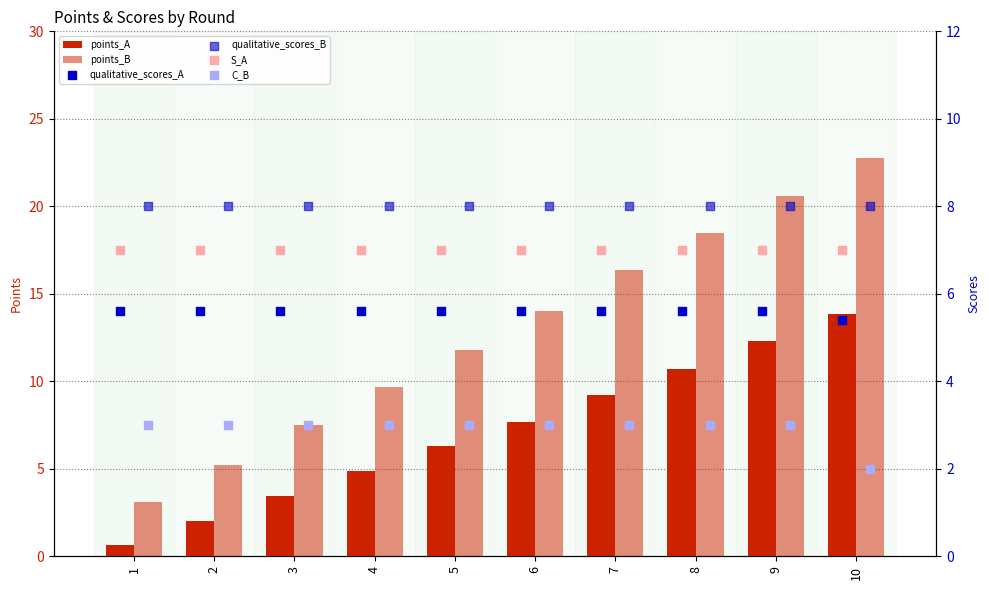

Which series has the largest total across all categories?

points_B